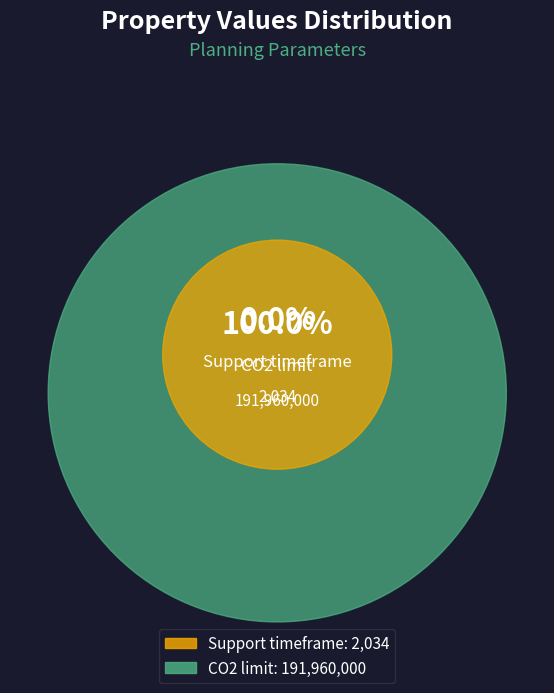

What percentage is the CO2 limit slice, to the nearest percent?

100%